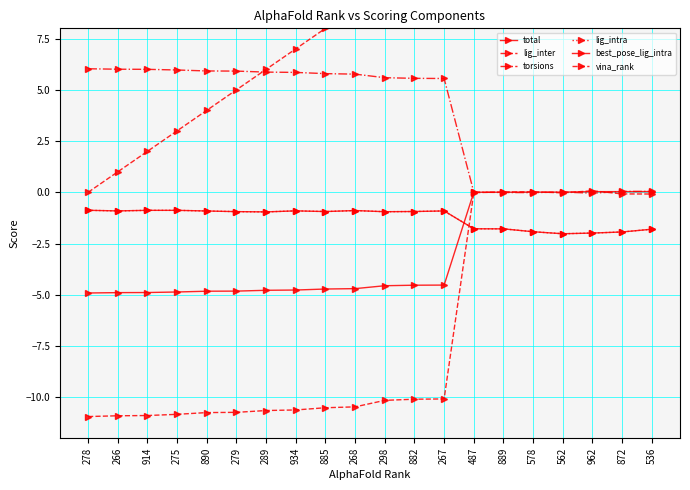

What is the value of the best_pose_lig_intra point at the 3rd from the left?

-0.9